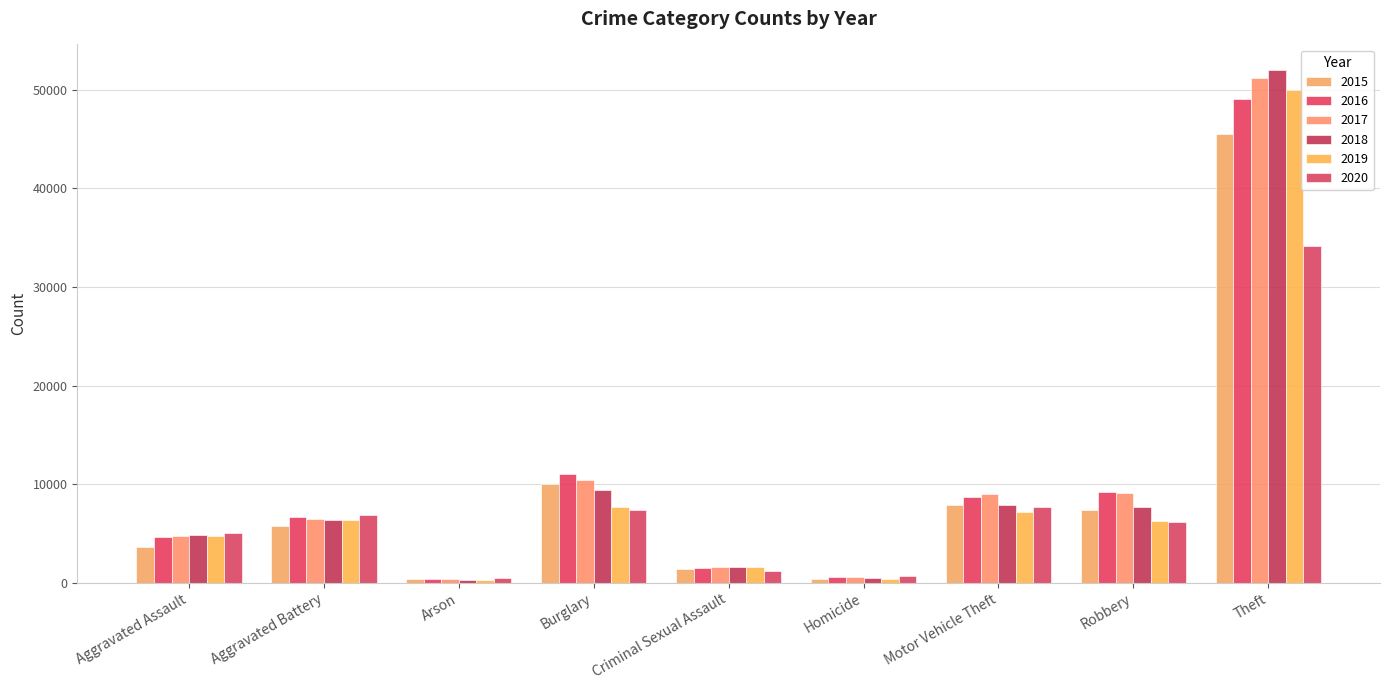

Reading left to right, list all the values displayed in this chart.

2015: 3620	5702	350	10011	1414	411	7916	7364	45554
2016: 4635	6628	420	11038	1540	606	8712	9218	49049
2017: 4731	6454	370	10419	1615	572	8965	9147	51190
2018: 4888	6317	298	9423	1639	476	7908	7690	51995
2019: 4744	6381	293	7677	1577	418	7206	6279	49973
2020: 5082	6868	475	7325	1221	647	7707	6207	34113